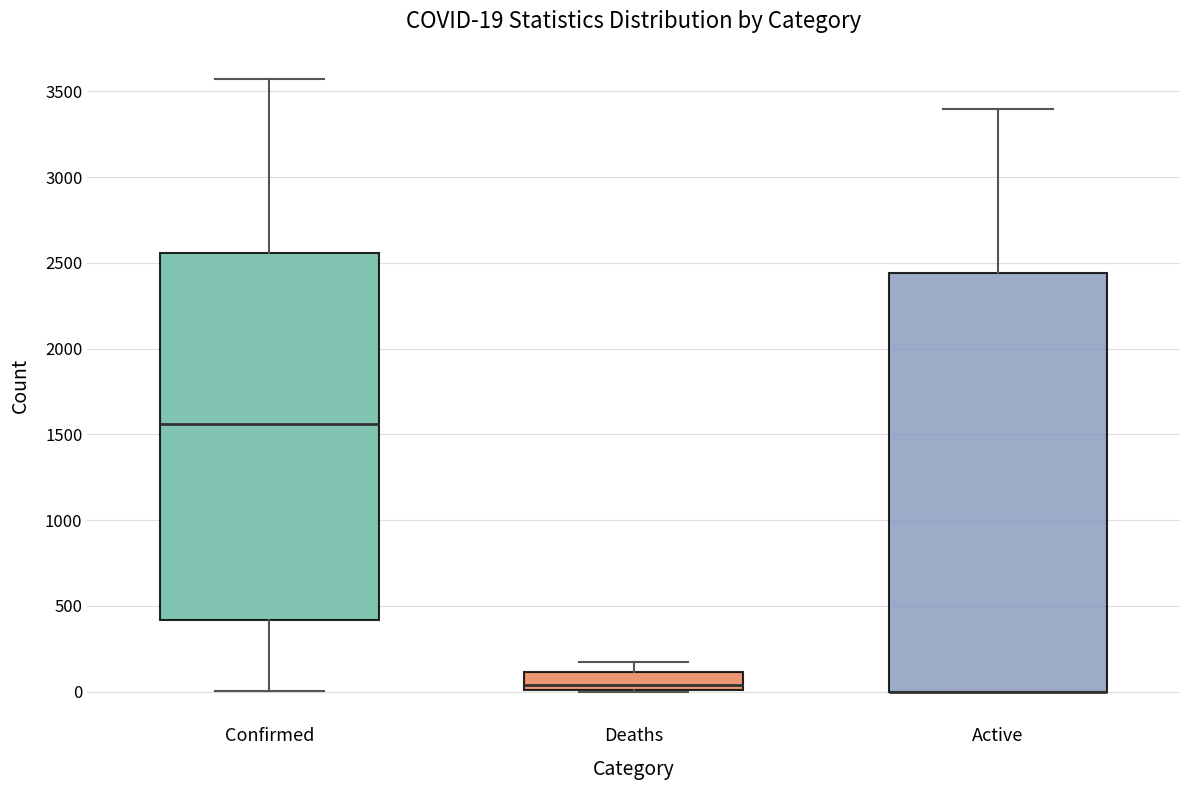

Which box is the tallest, from its lower edge to its upper edge?

Active